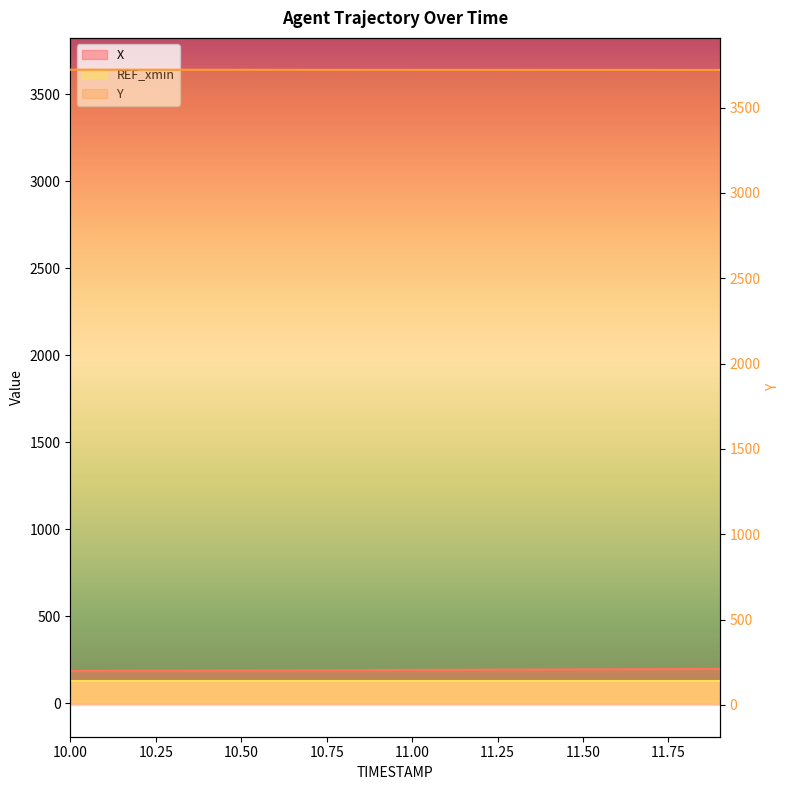

What is the difference between the second highest and minimum values in the X series?

10.8